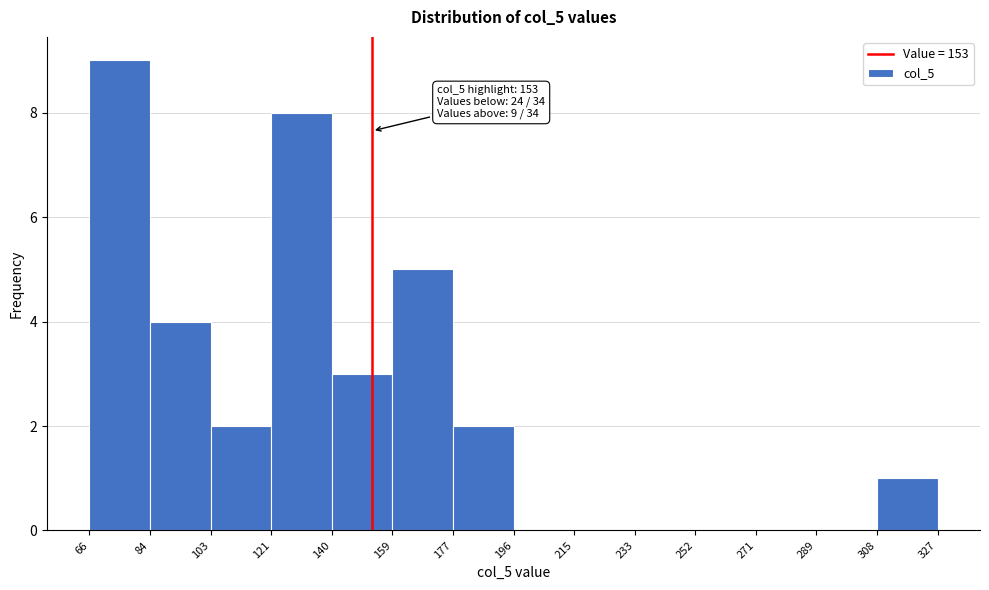

Which range on the x-axis has the tallest bar?

66 to 84